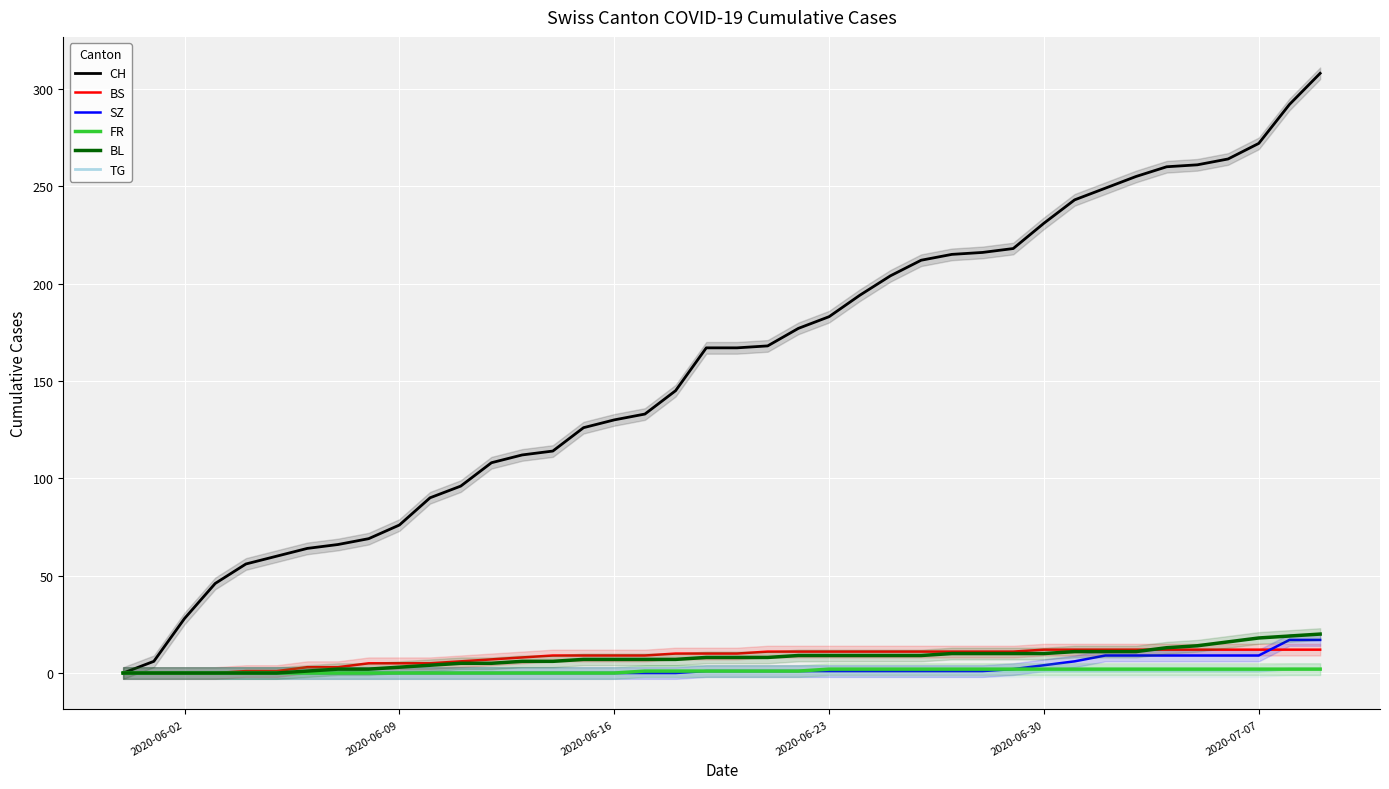

Which label corresponds to the smallest value in the chart?

2020-06-02